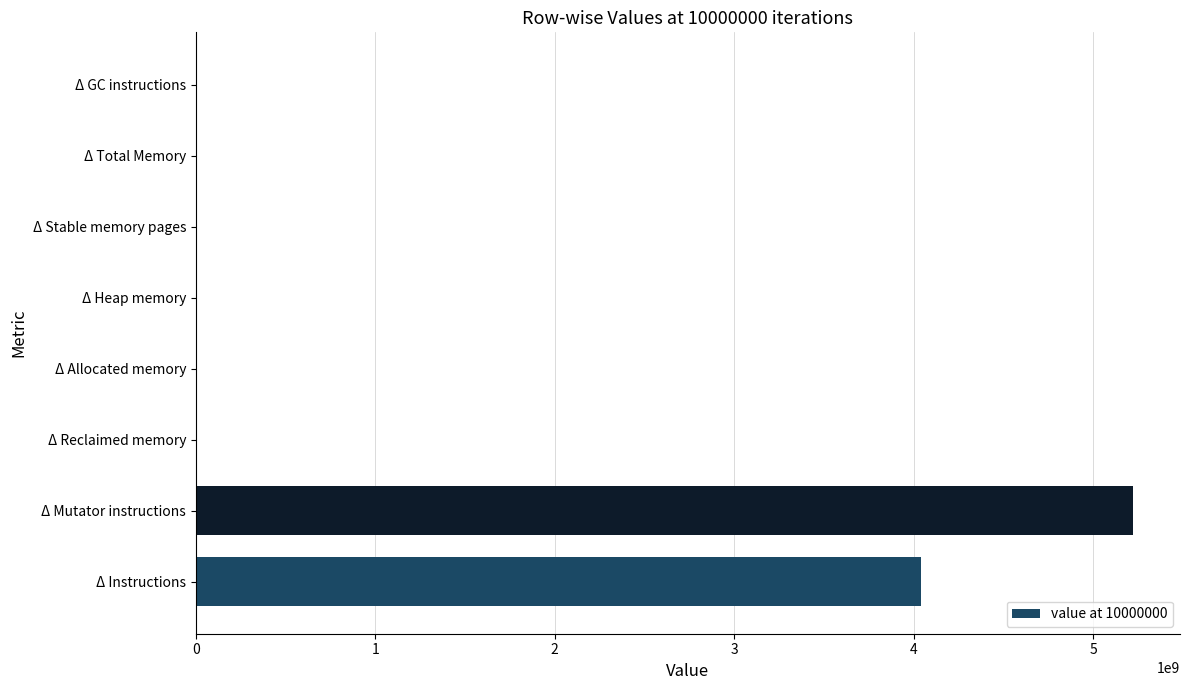

Where is the data nearest to the value 2611578371?

Δ Instructions